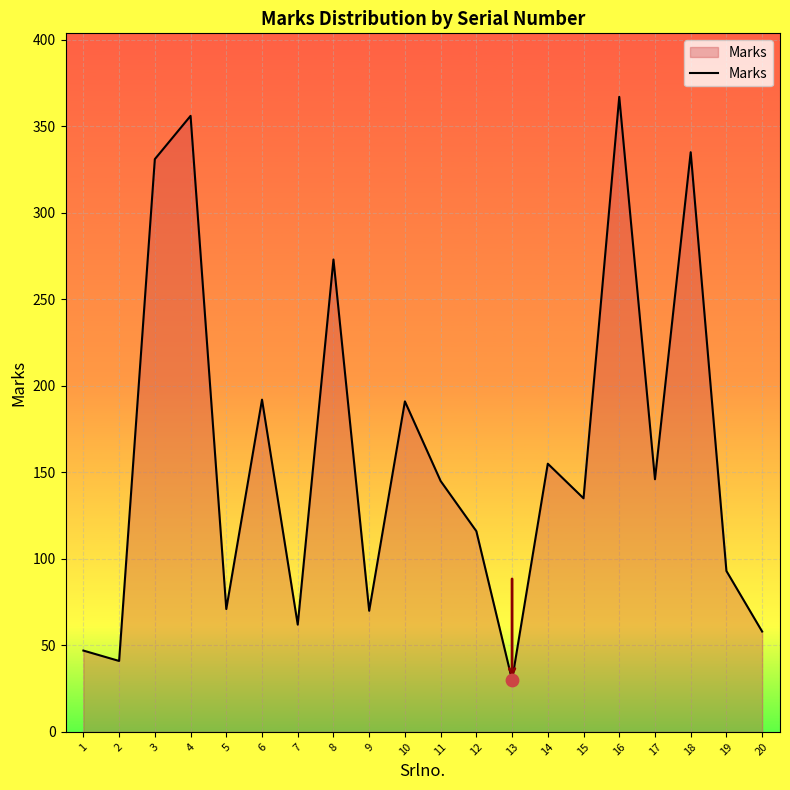

What is the change in value from 13 to 14?

+125